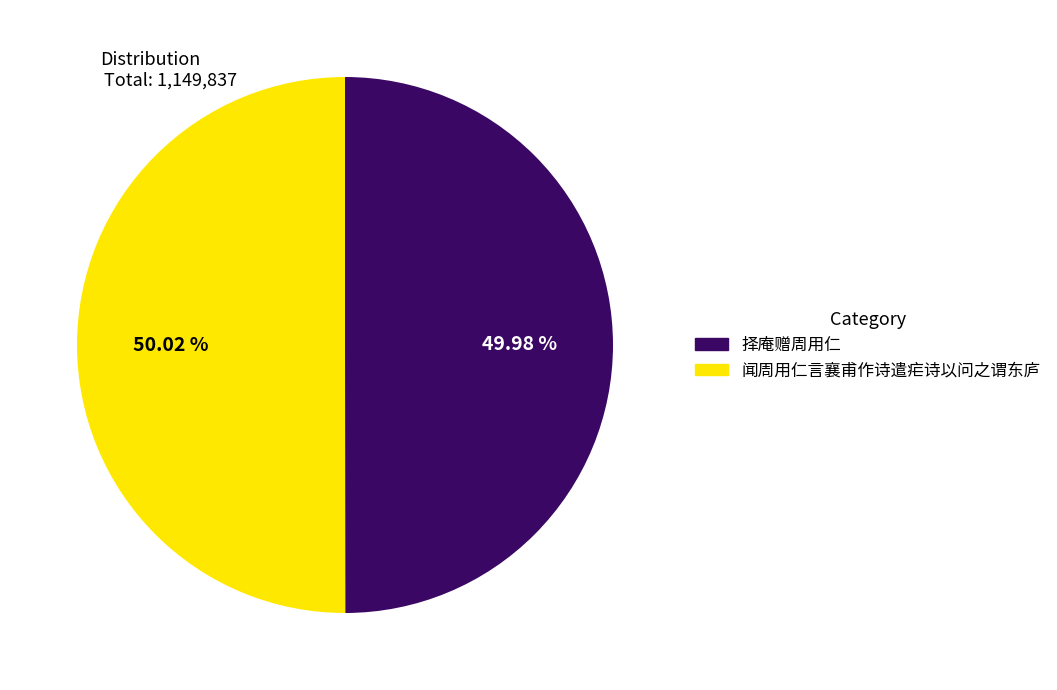

Is there a majority slice in this chart?

Yes